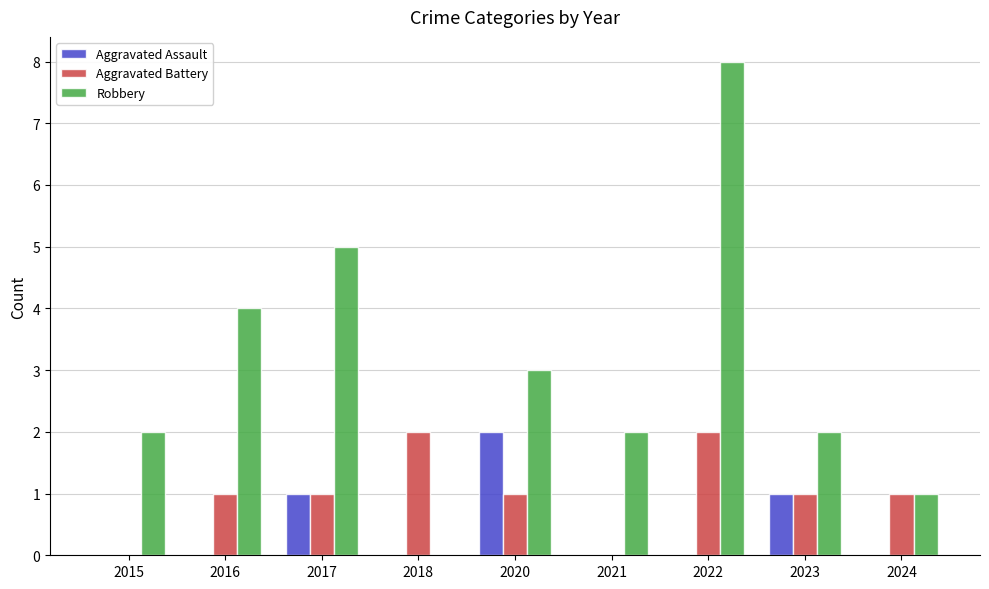

How many data points does each series have?

9